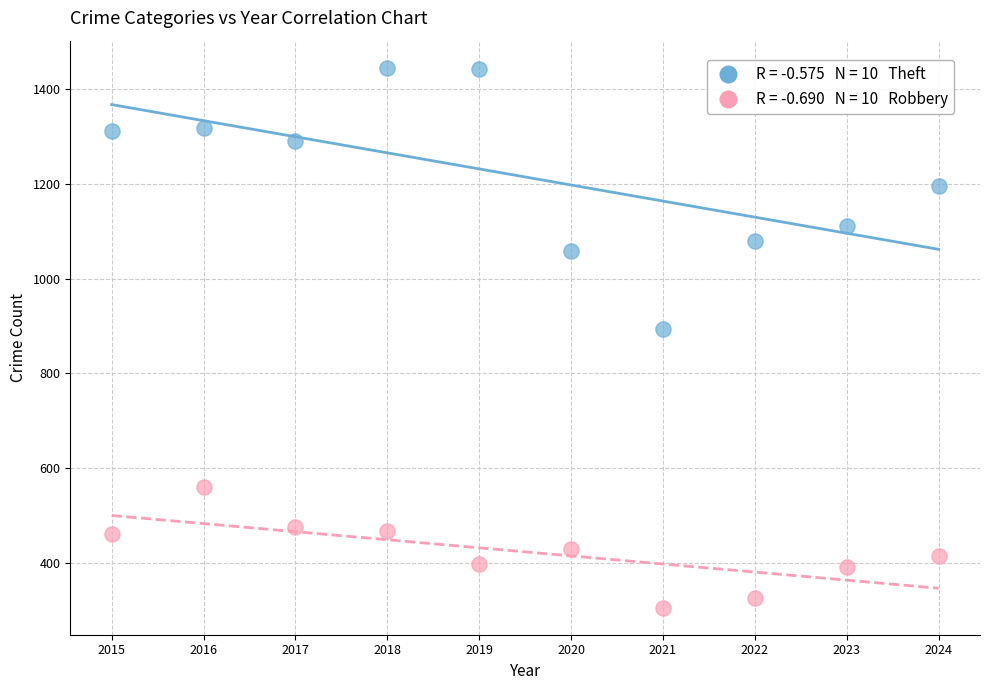

Across all data points, what is the range of X values (max minus min)?

9